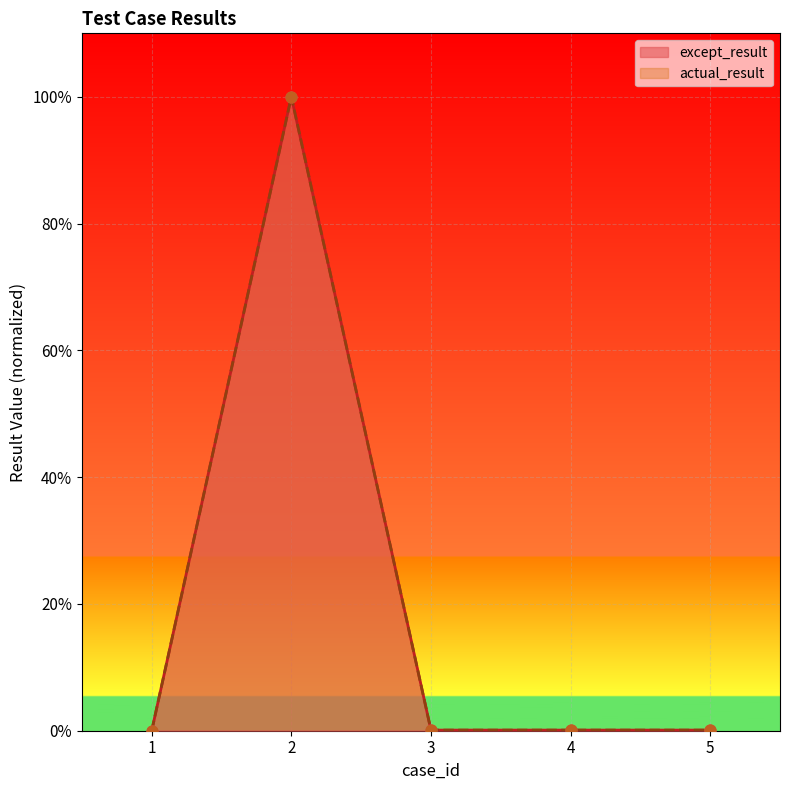

At how many categories does at least one series exceed 0?

4